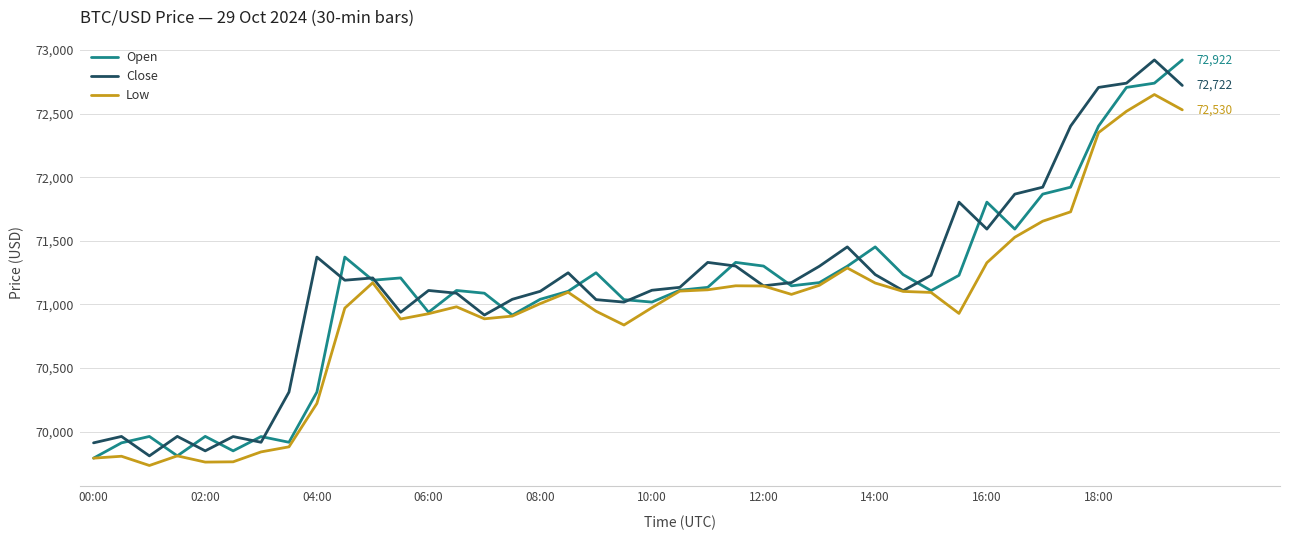

Which series has the largest total across all categories?

Close